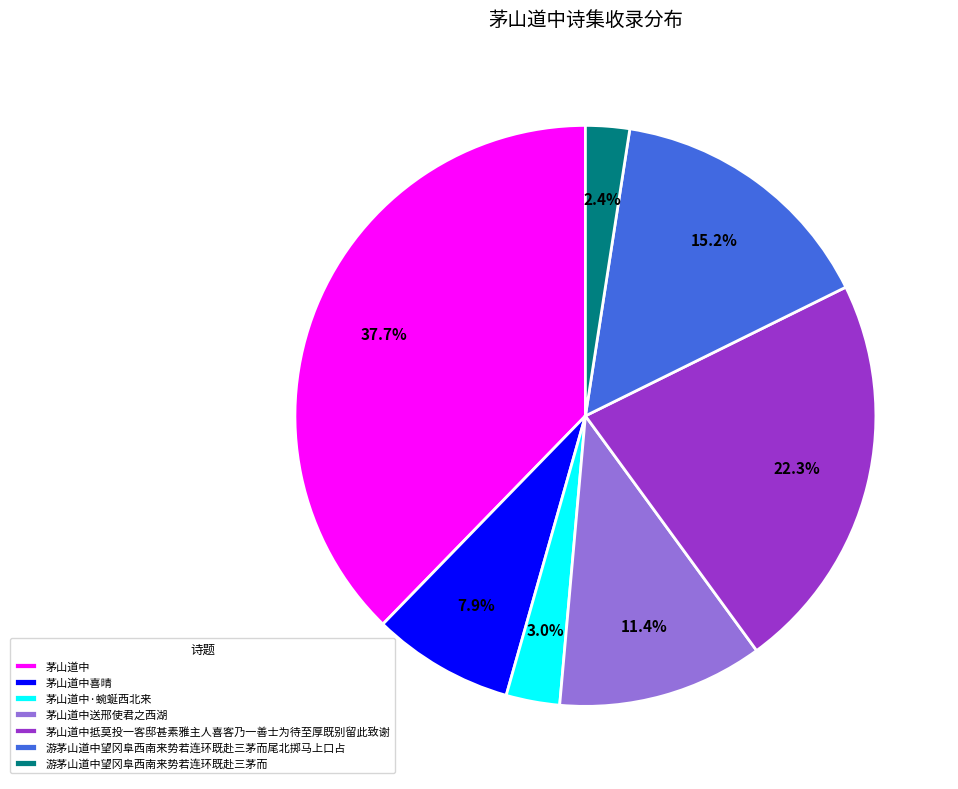

True or false: 茅山道中·蜿蜒西北来 accounts for 17% of the total.

False